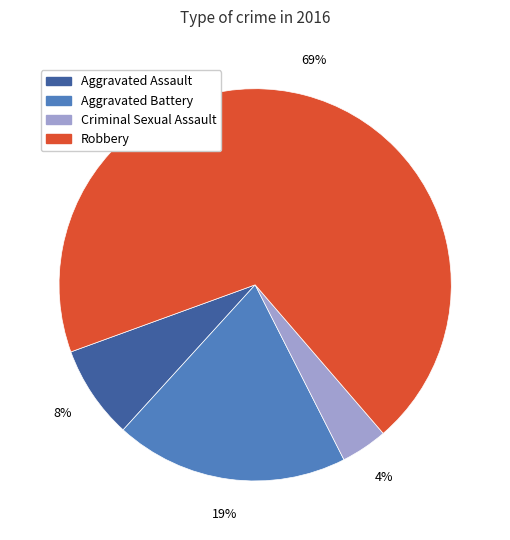

Do Robbery and Aggravated Assault together represent more than half of the pie?

Yes